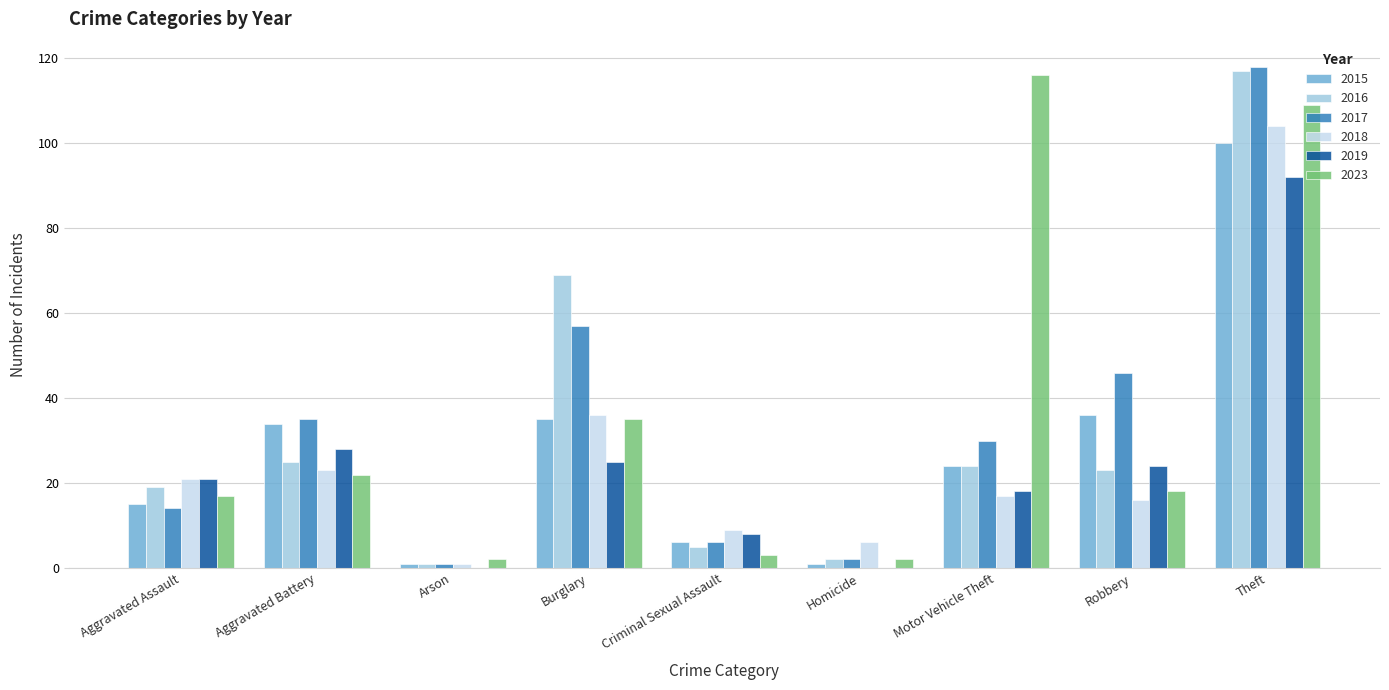

Reading left to right, transcribe all the data shown in this chart.

2015: Aggravated Assault=15	Aggravated Battery=34	Arson=1	Burglary=35	Criminal Sexual Assault=6	Homicide=1	Motor Vehicle Theft=24	Robbery=36	Theft=100
2016: Aggravated Assault=19	Aggravated Battery=25	Arson=1	Burglary=69	Criminal Sexual Assault=5	Homicide=2	Motor Vehicle Theft=24	Robbery=23	Theft=117
2017: Aggravated Assault=14	Aggravated Battery=35	Arson=1	Burglary=57	Criminal Sexual Assault=6	Homicide=2	Motor Vehicle Theft=30	Robbery=46	Theft=118
2018: Aggravated Assault=21	Aggravated Battery=23	Arson=1	Burglary=36	Criminal Sexual Assault=9	Homicide=6	Motor Vehicle Theft=17	Robbery=16	Theft=104
2019: Aggravated Assault=21	Aggravated Battery=28	Arson=0	Burglary=25	Criminal Sexual Assault=8	Homicide=0	Motor Vehicle Theft=18	Robbery=24	Theft=92
2023: Aggravated Assault=17	Aggravated Battery=22	Arson=2	Burglary=35	Criminal Sexual Assault=3	Homicide=2	Motor Vehicle Theft=116	Robbery=18	Theft=109